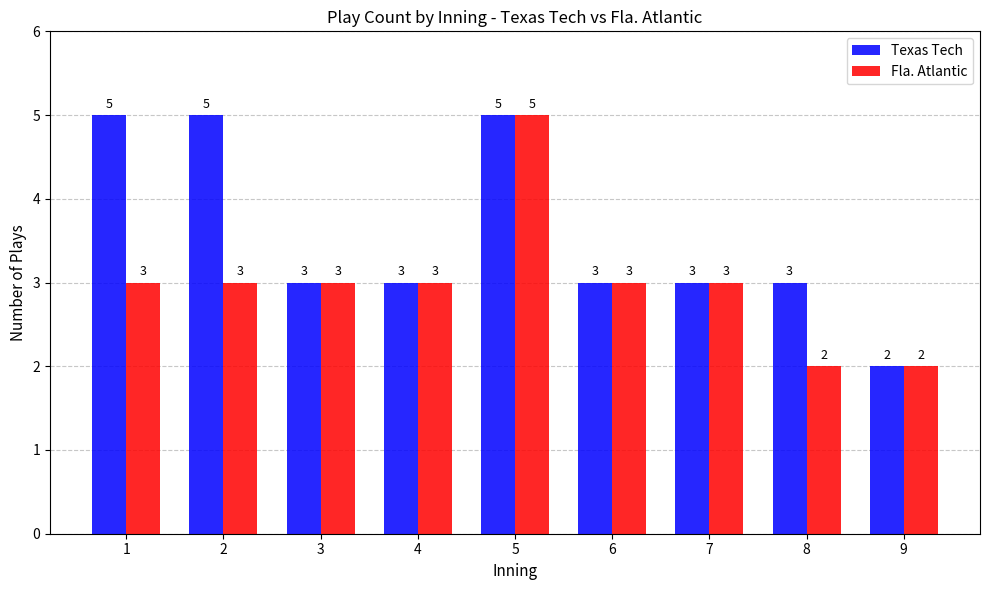

How many Fla. Atlantic values are between 3 and 4?

6